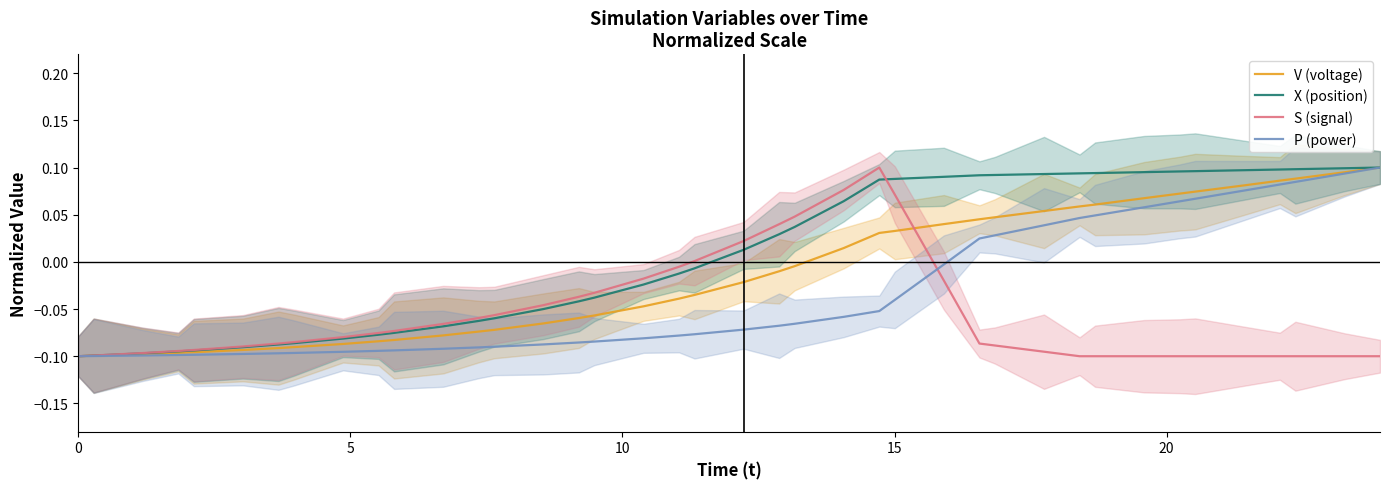

What is the difference between the second highest and second lowest values in the P (power) series?

0.2